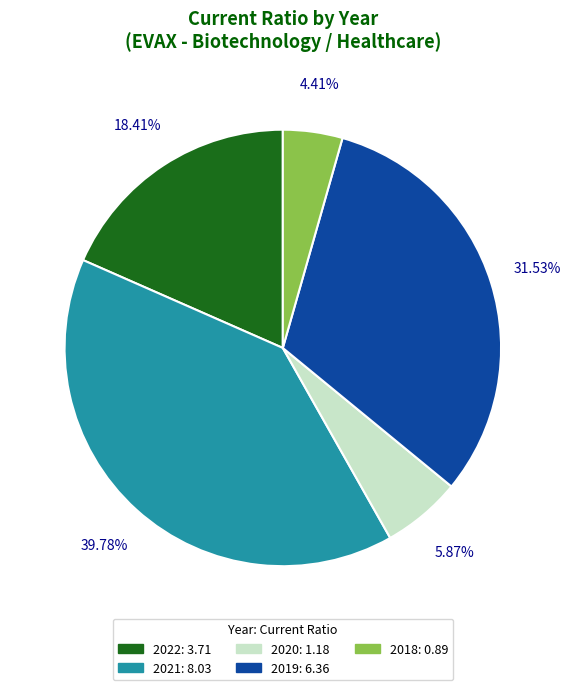

How many segments does this pie chart have?

5